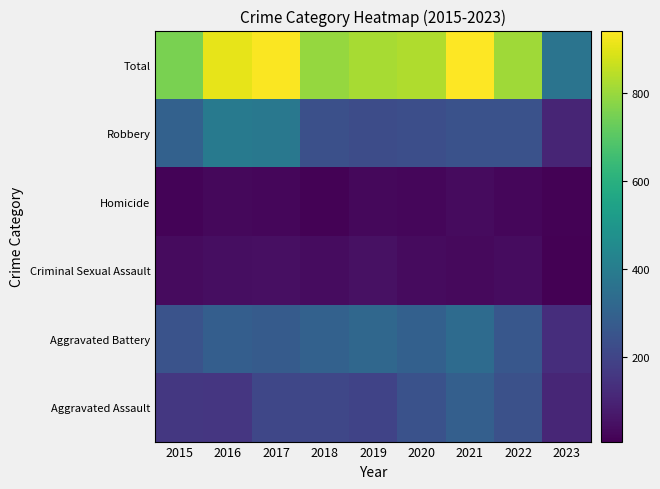

What is the difference between the highest and lowest values at 2017?

912